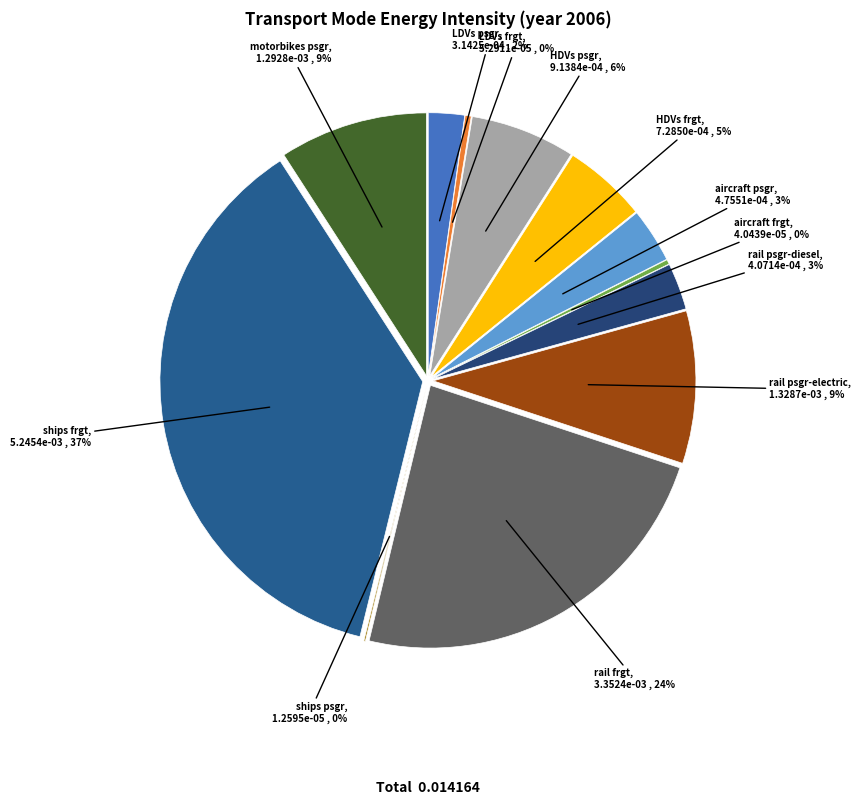

To the nearest percent, what percentage of the pie is ships frgt?

37%